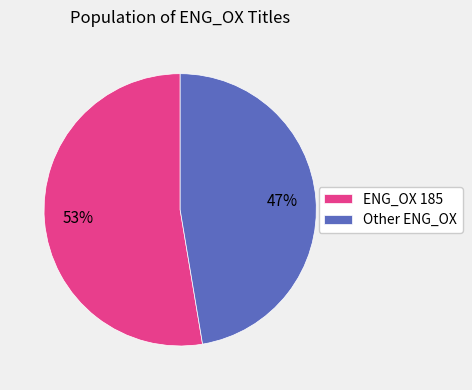

How many slices are in this pie chart?

2